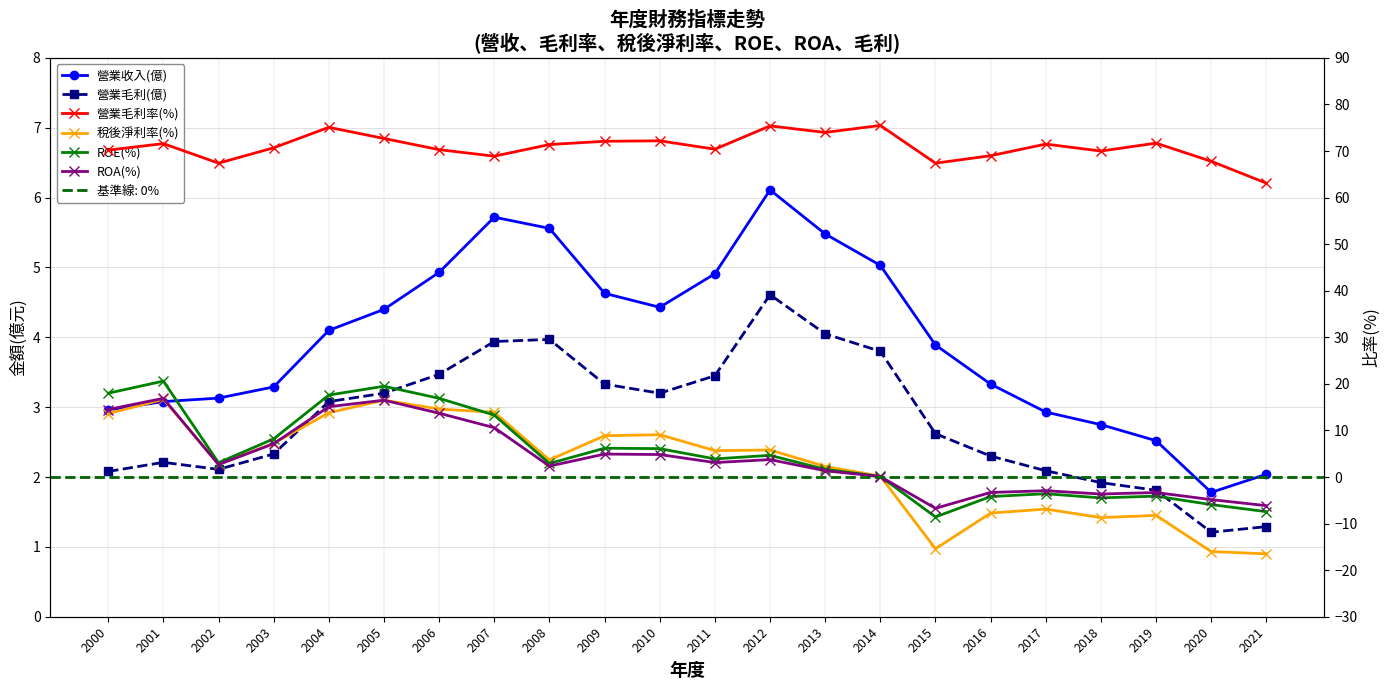

After their last crossing, which series has the higher values: 稅後淨利率(%) or 營業收入(億)?

營業收入(億)